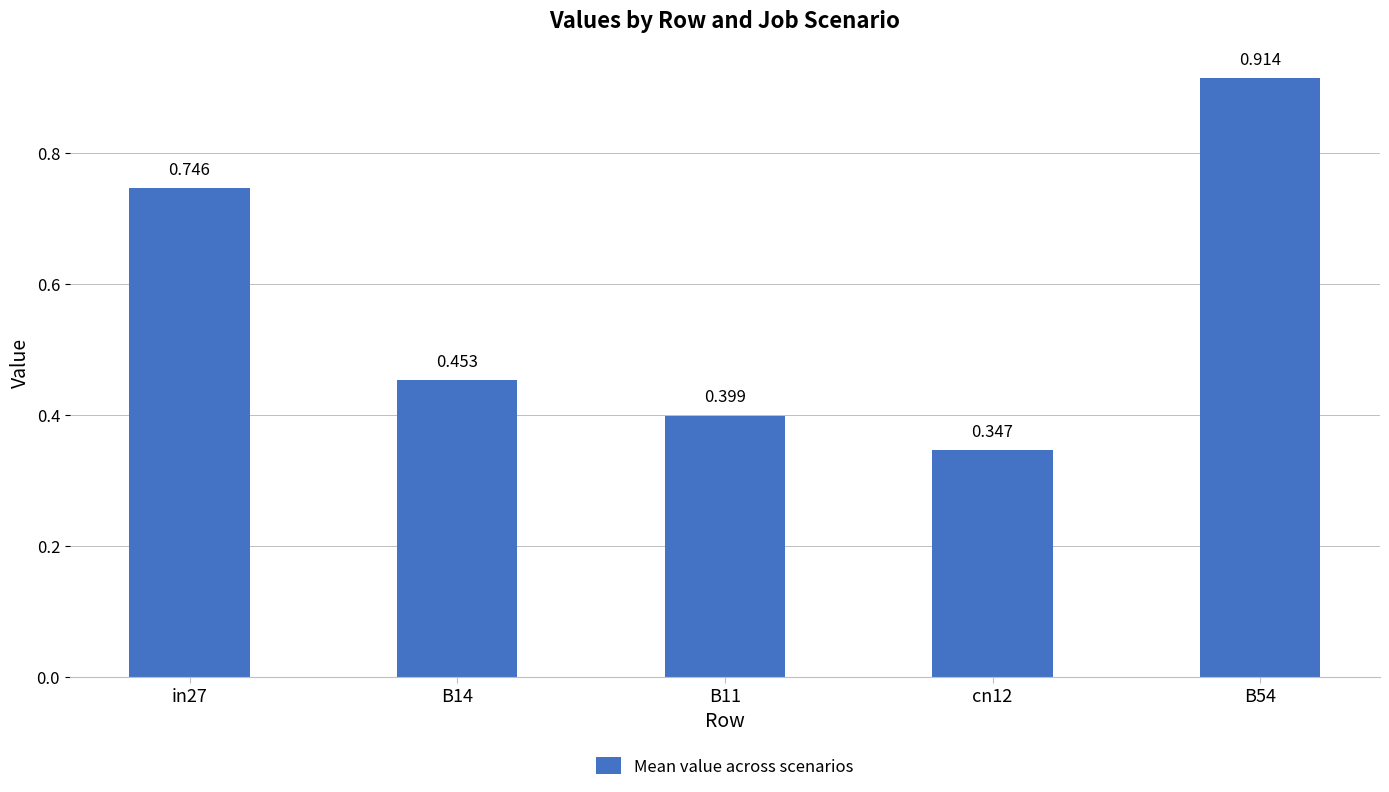

Where is the data nearest to the value 0?

cn12